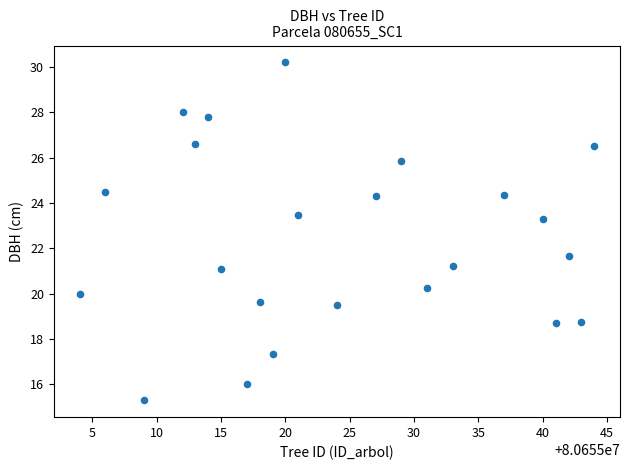

What is the range of X values (max minus min)?

40.0